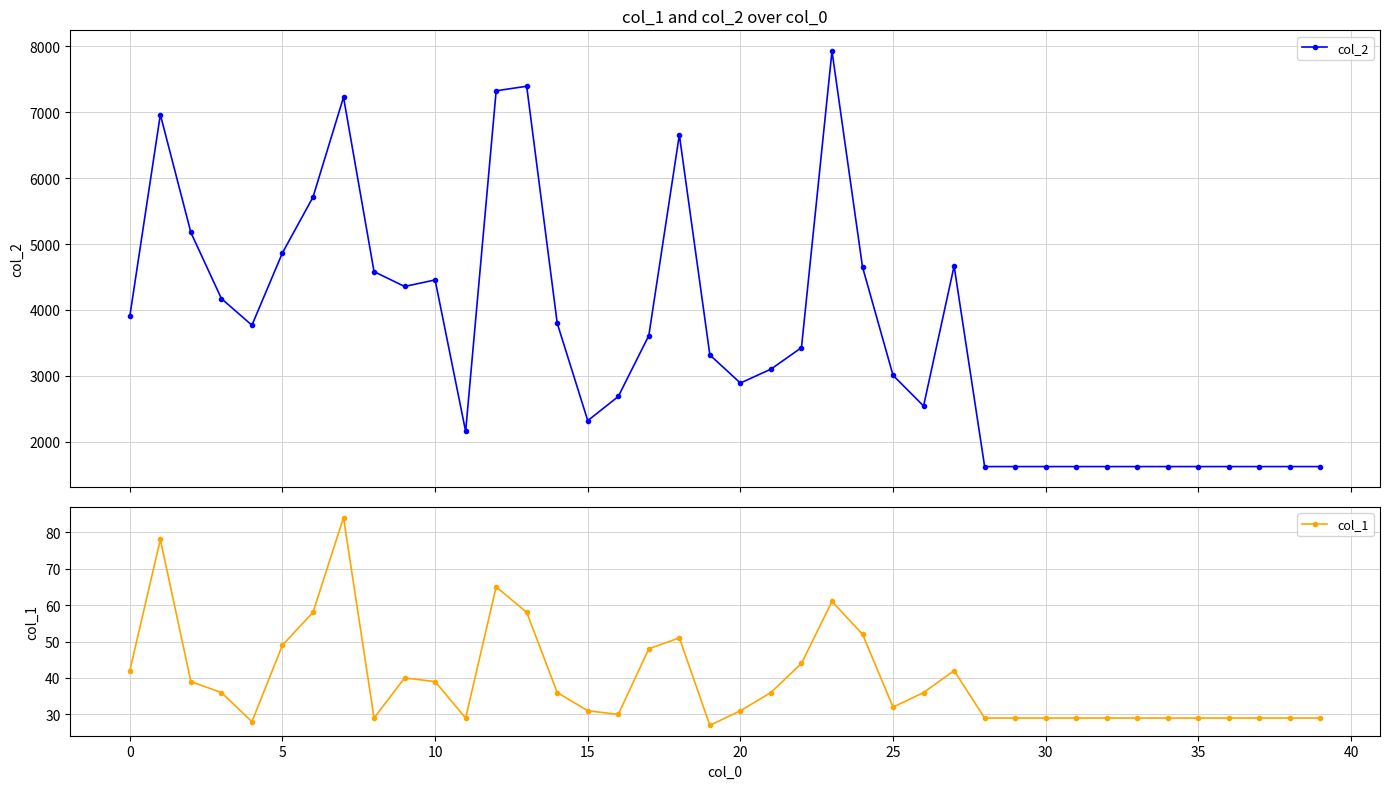

What is the greatest value displayed?

7926